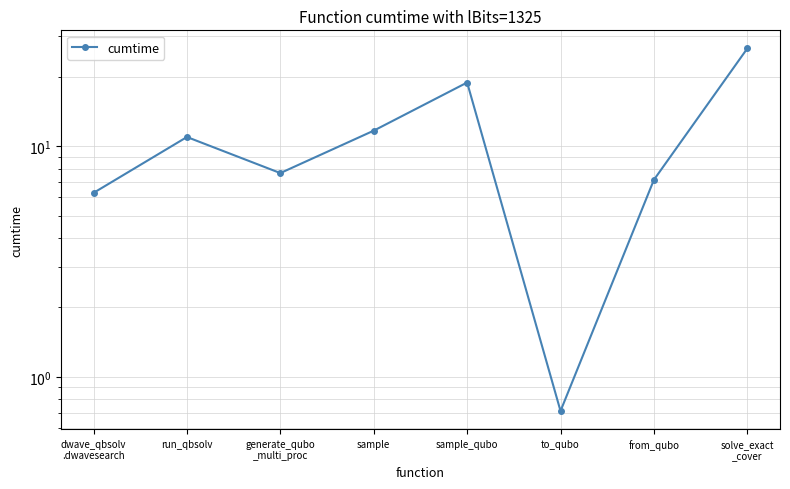

What is the change in value from sample to solve_exact
_cover?

+14.8